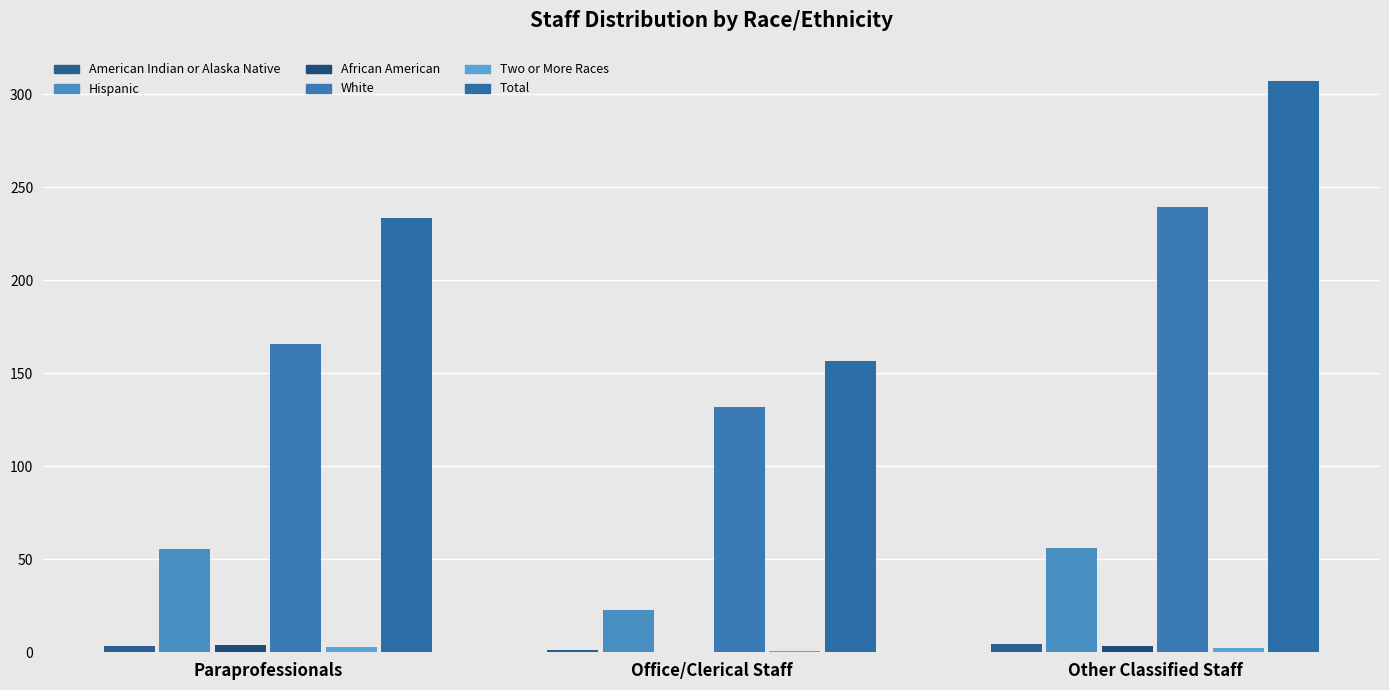

At which category does the chart reach its minimum across all series?

Office/Clerical Staff